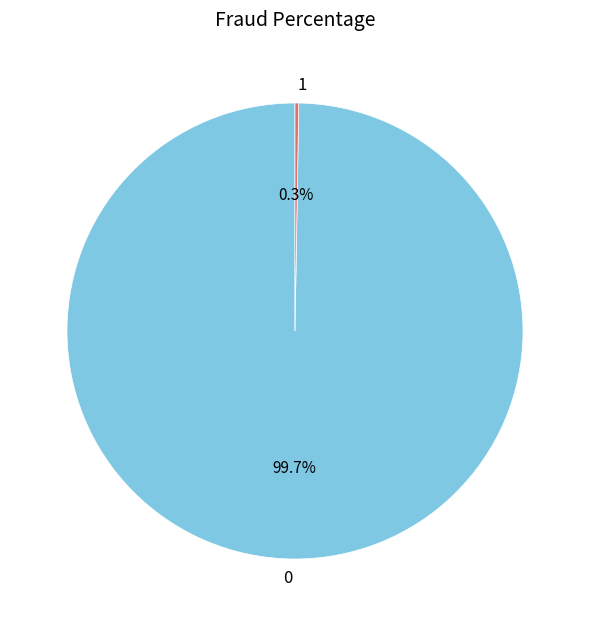

True or false: 0 accounts for 8% of the total.

False